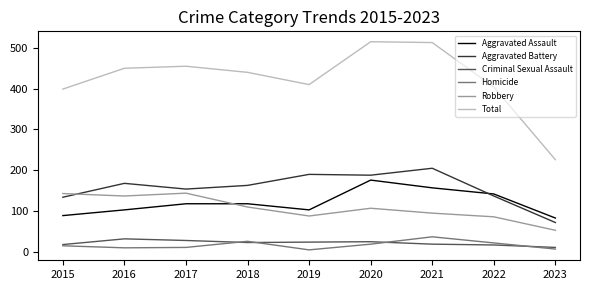

How many values in the Robbery series are below 107?

4